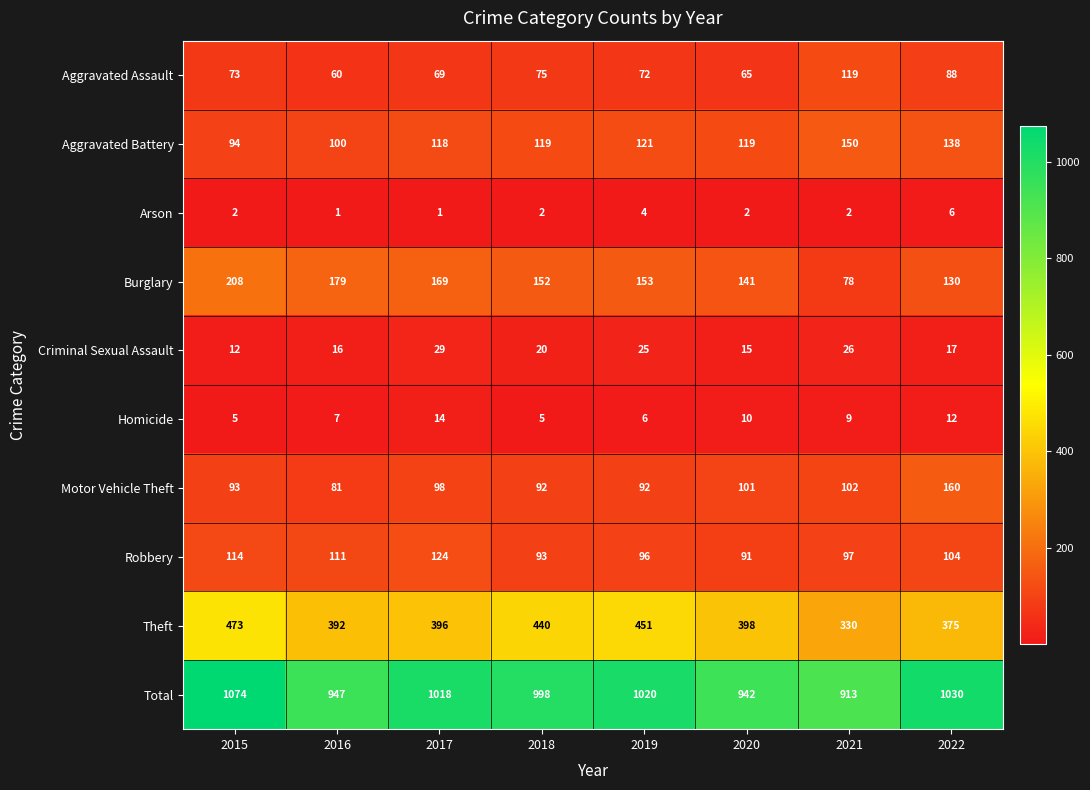

Which series changed the most between 2017 and 2018?

Theft